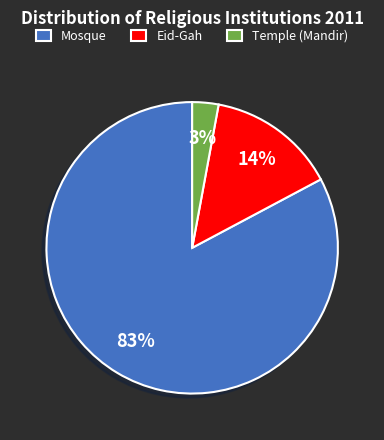

To the nearest percent, what is the difference between the Eid-Gah and Temple (Mandir) slice percentages?

11%